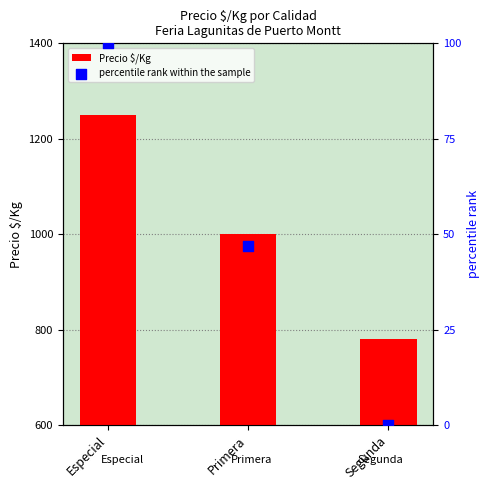

At which category is the sum across all series the highest?

Especial